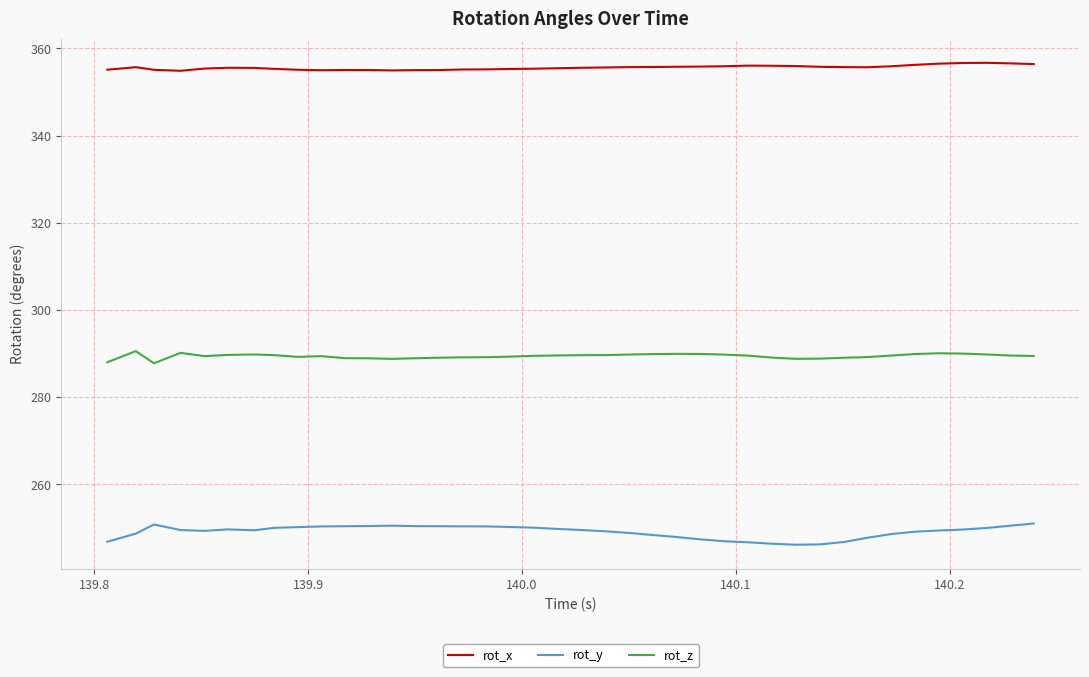

List the series in order of their overall mean, highest first.

rot_x, rot_z, rot_y